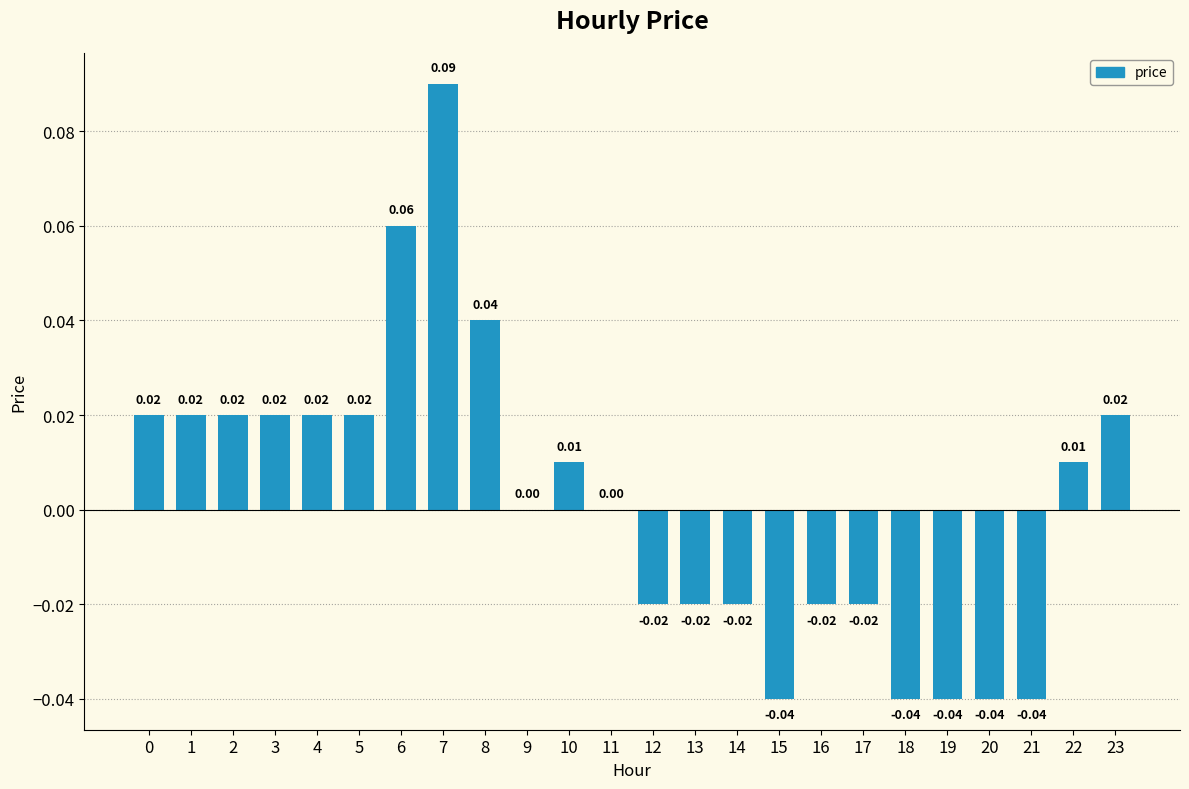

How many categories are shown in the chart?

24